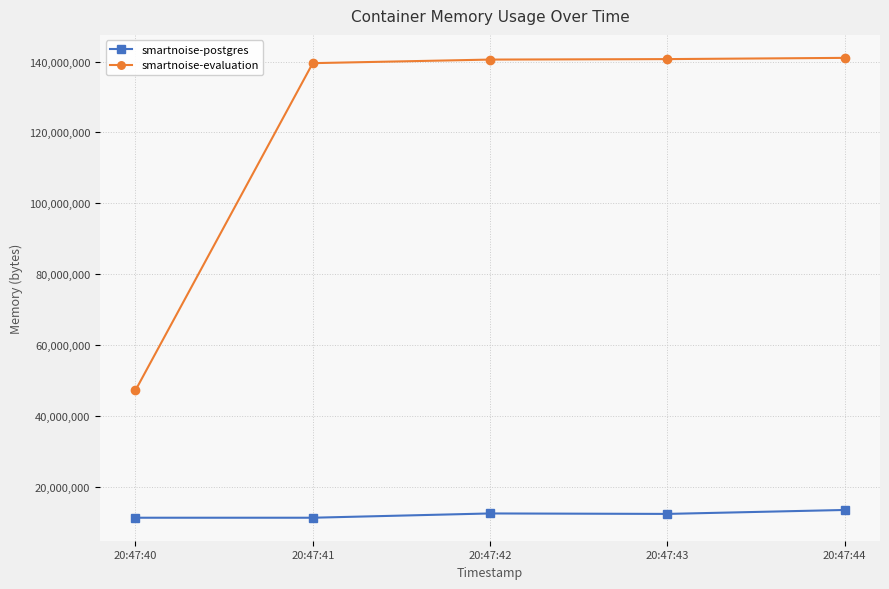

Where does the smartnoise-postgres series first go above 12324864?

20:47:42